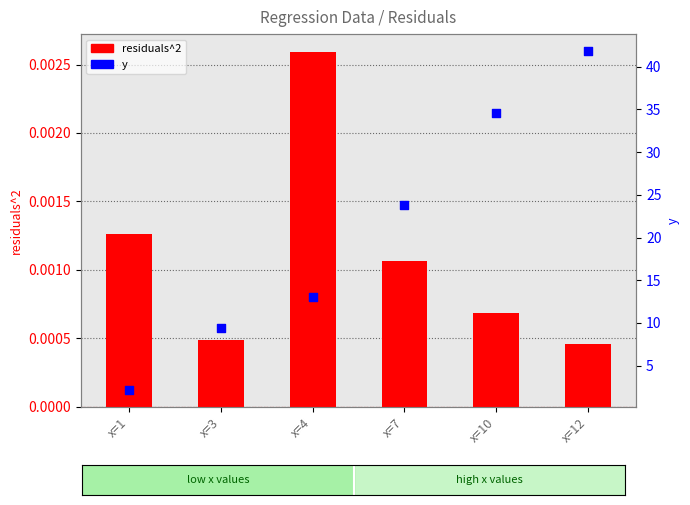

Which series contains the highest Y value?

y